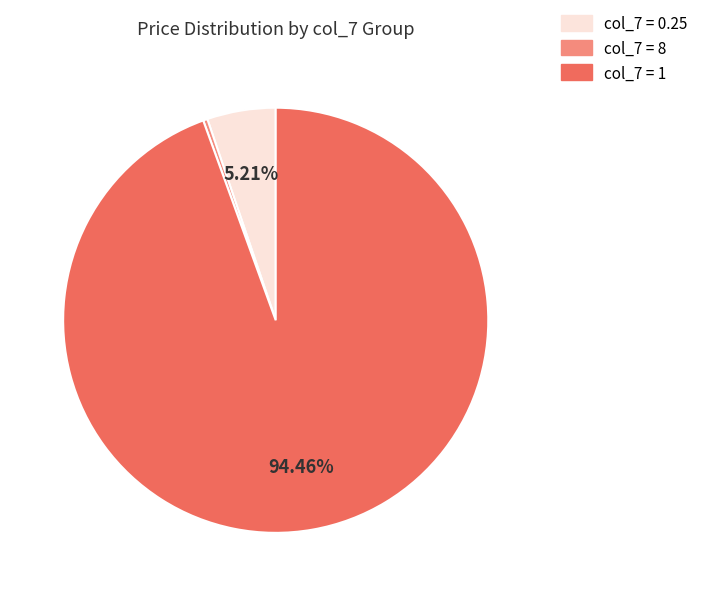

Which category has the smallest portion of the pie?

col_7 = 8